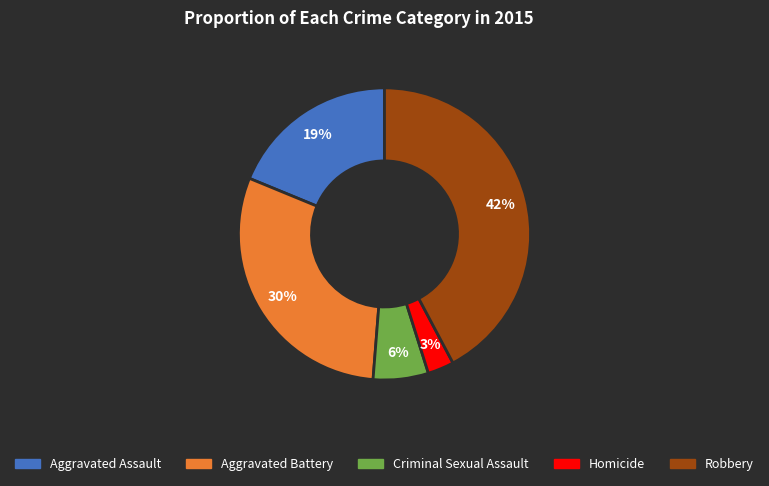

The Robbery slice represents 42% of the pie. True or false?

True